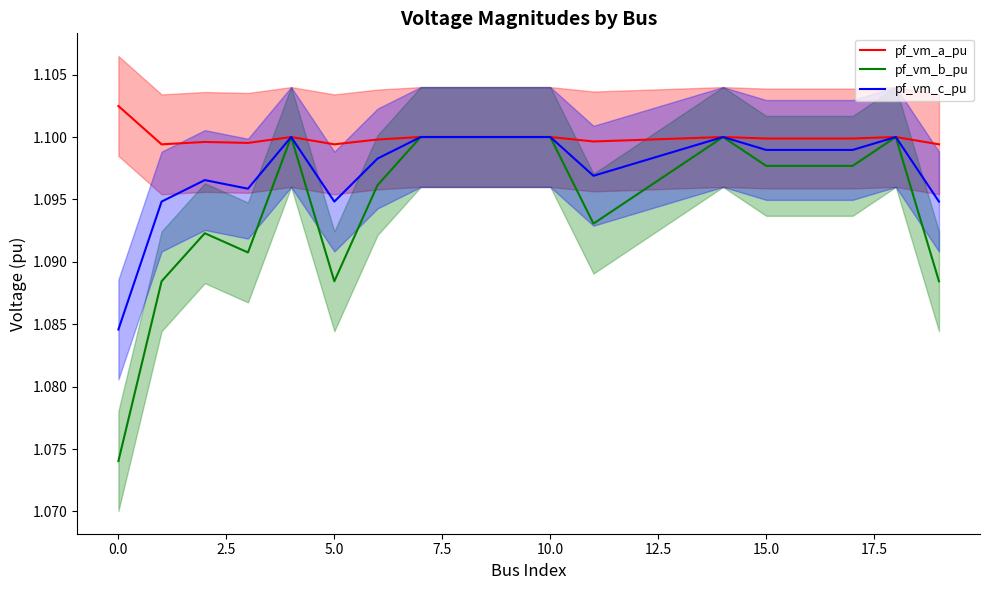

Which series has the largest total across all categories?

pf_vm_a_pu